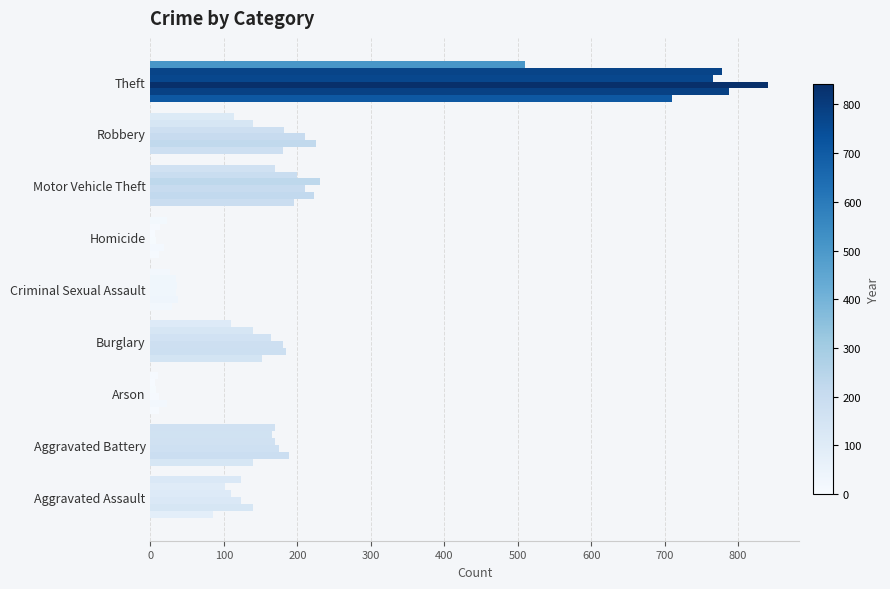

What position from the left is Homicide?

6